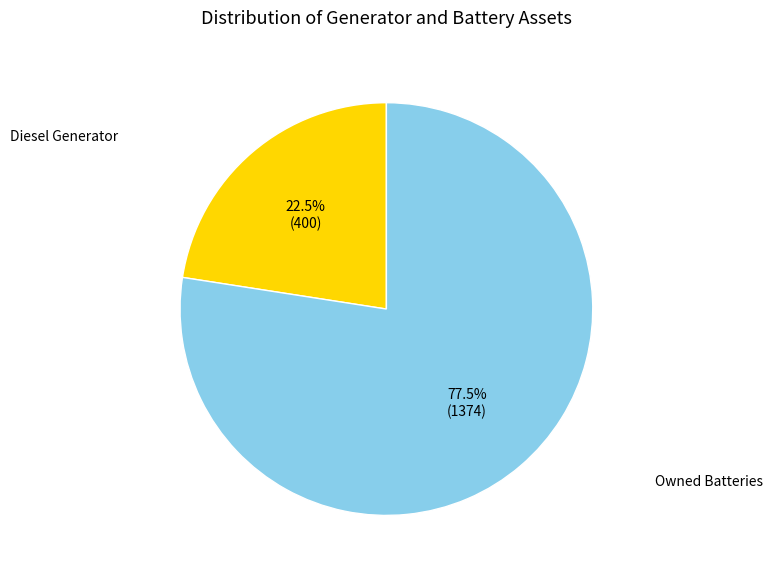

To the nearest percent, what is the average slice percentage?

50%